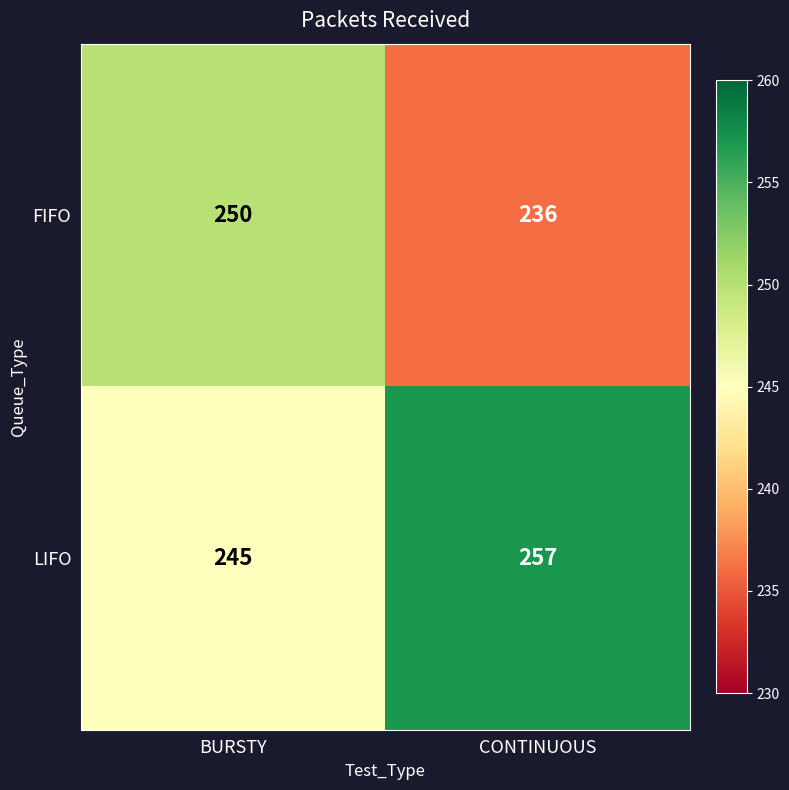

Which series has the largest total across all categories?

LIFO